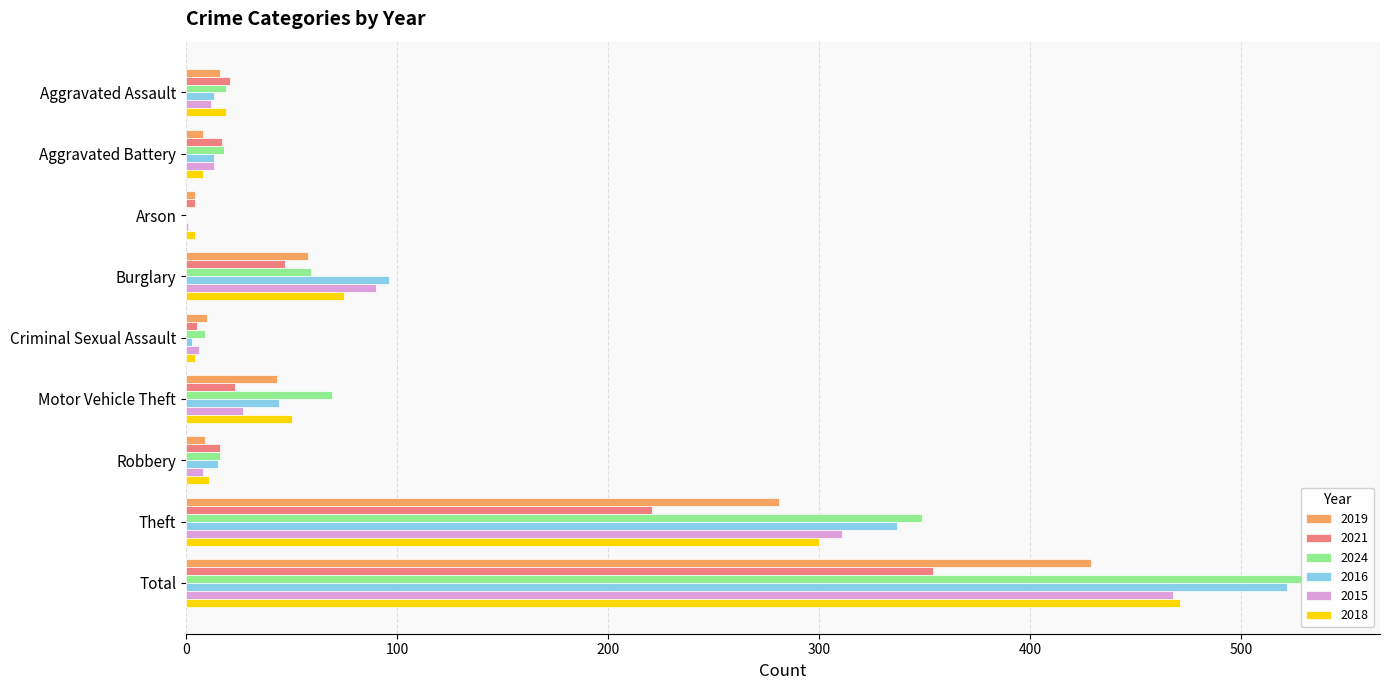

Which series has the largest range (max minus min)?

2024